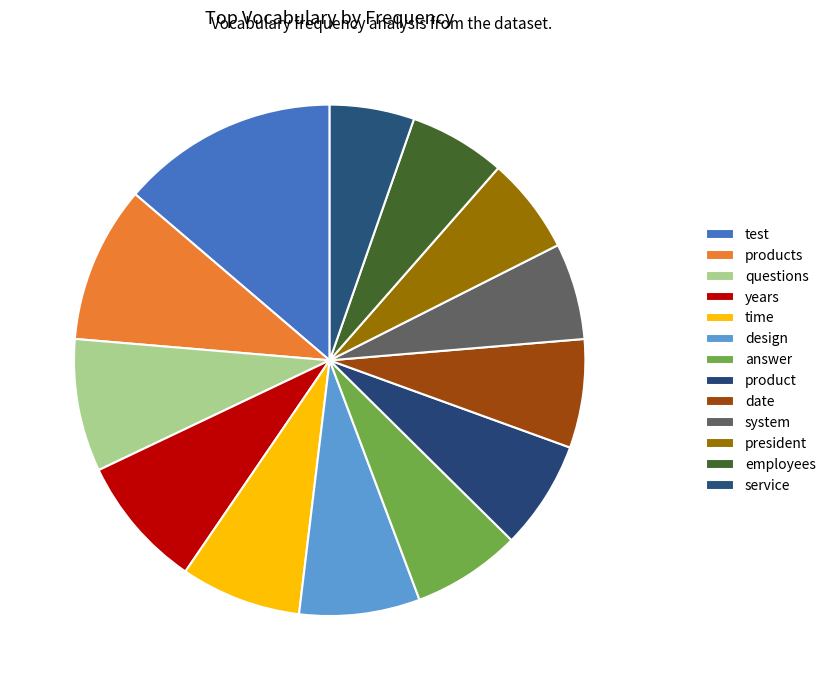

Which category has the smallest portion of the pie?

service